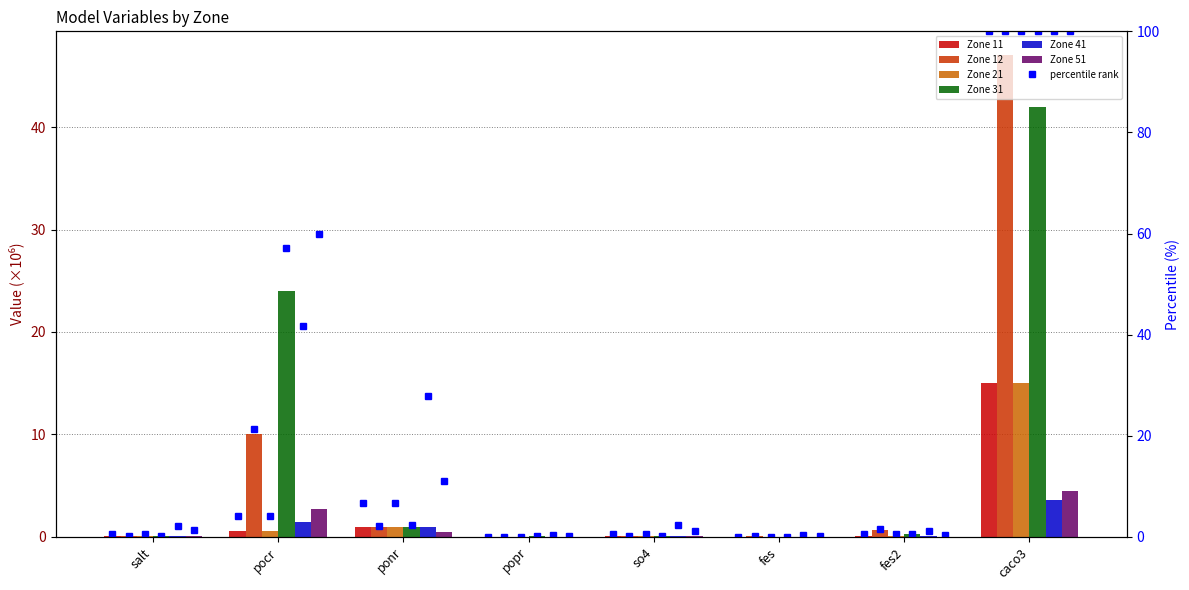

Which label corresponds to the smallest value in the chart?

popr